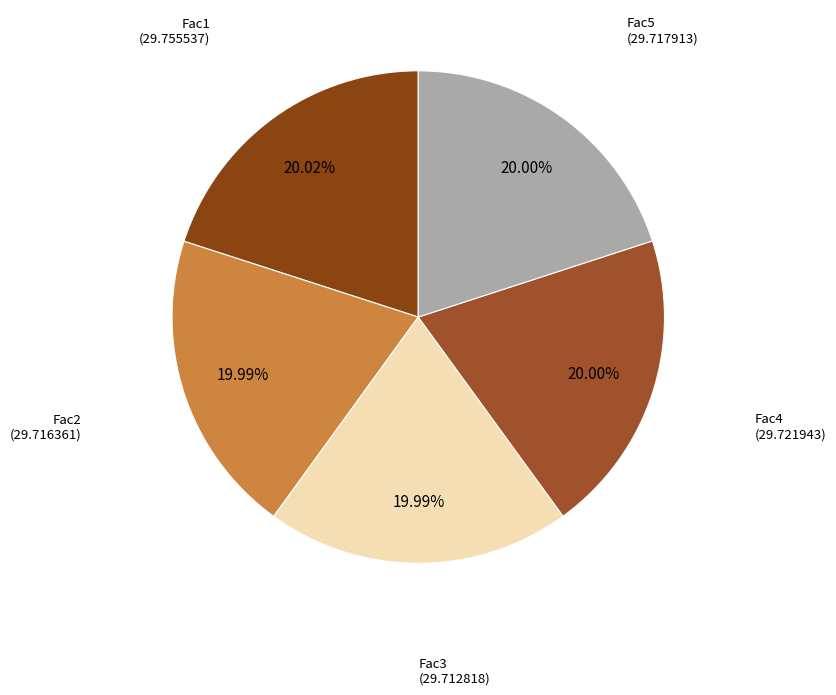

What is the ratio of the value at Fac4 to the value at Fac1?

1.0